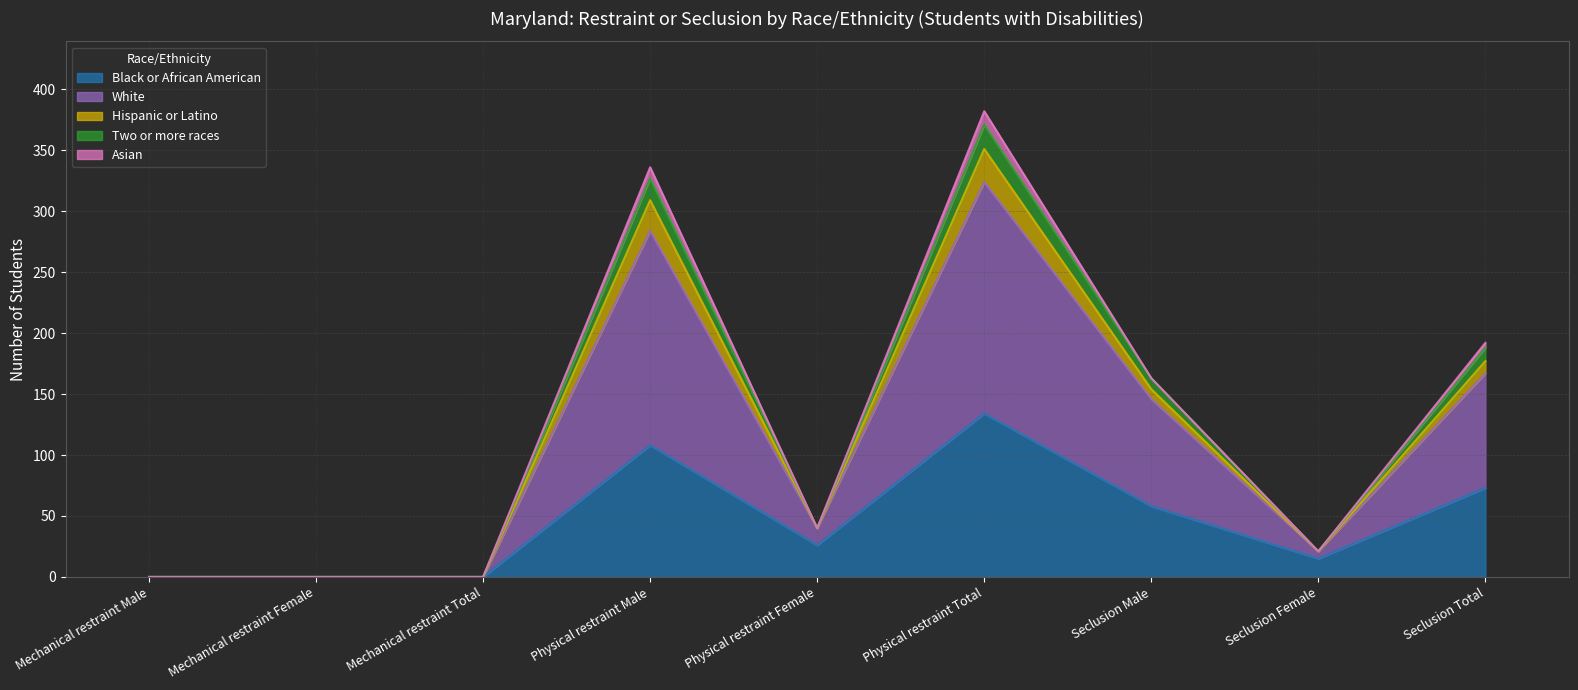

At which label is Two or more races closest to 175?

Seclusion Total